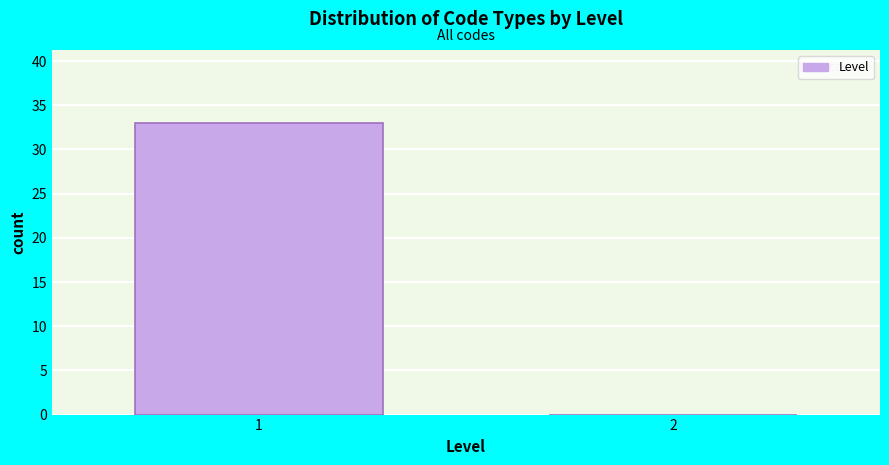

Reading right to left, transcribe all the data shown in this chart.

2=0	1=33